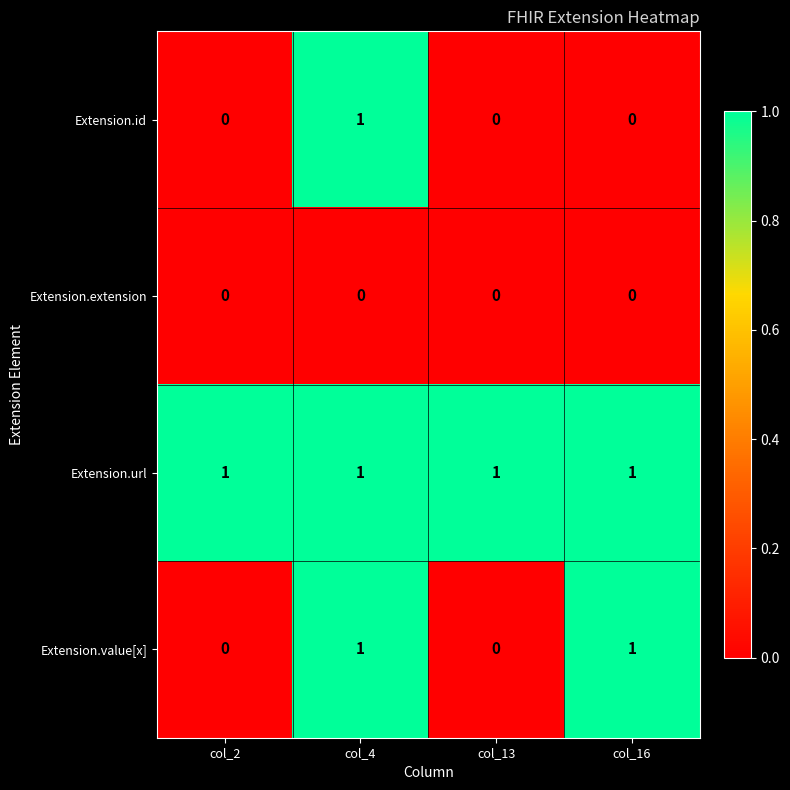

List the series in order of their overall mean, lowest first.

Extension.extension, Extension.id, Extension.value[x], Extension.url